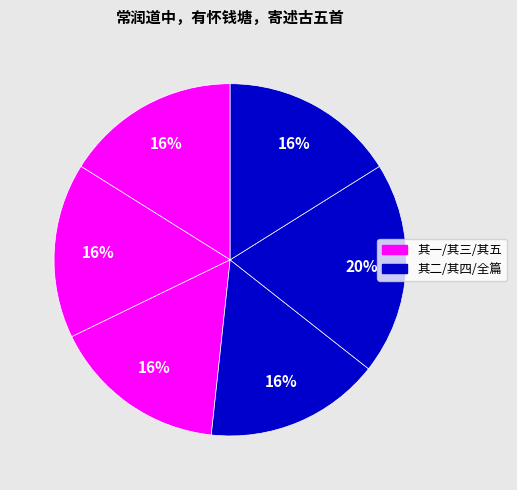

How many segments does this pie chart have?

6